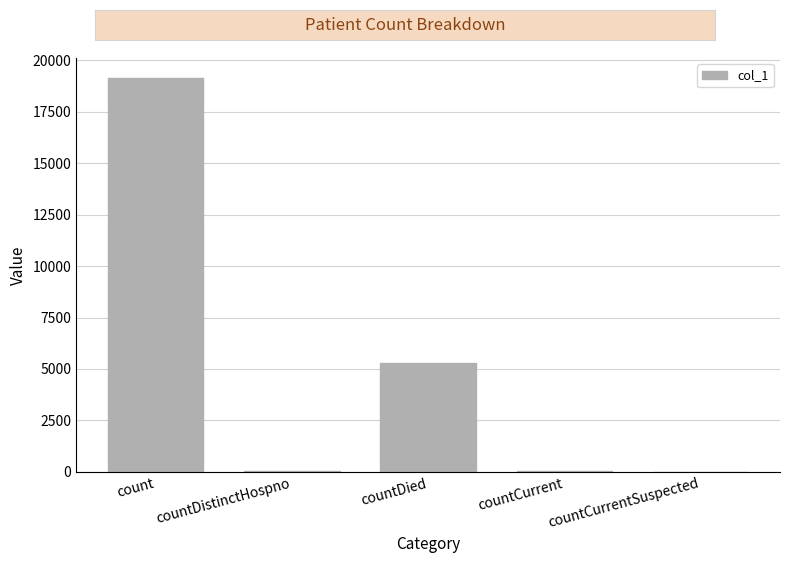

The value at countDied is 5288. True or false?

True